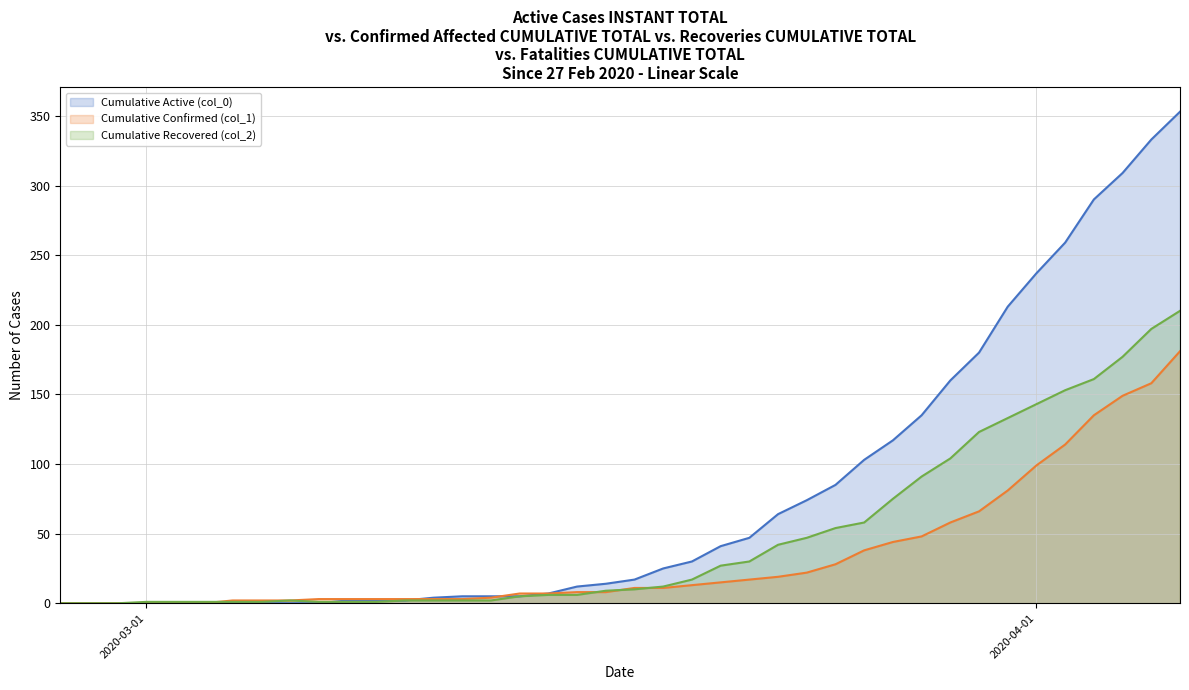

True or false: Cumulative Active (col_0) and Cumulative Confirmed (col_1) intersect in this chart.

True